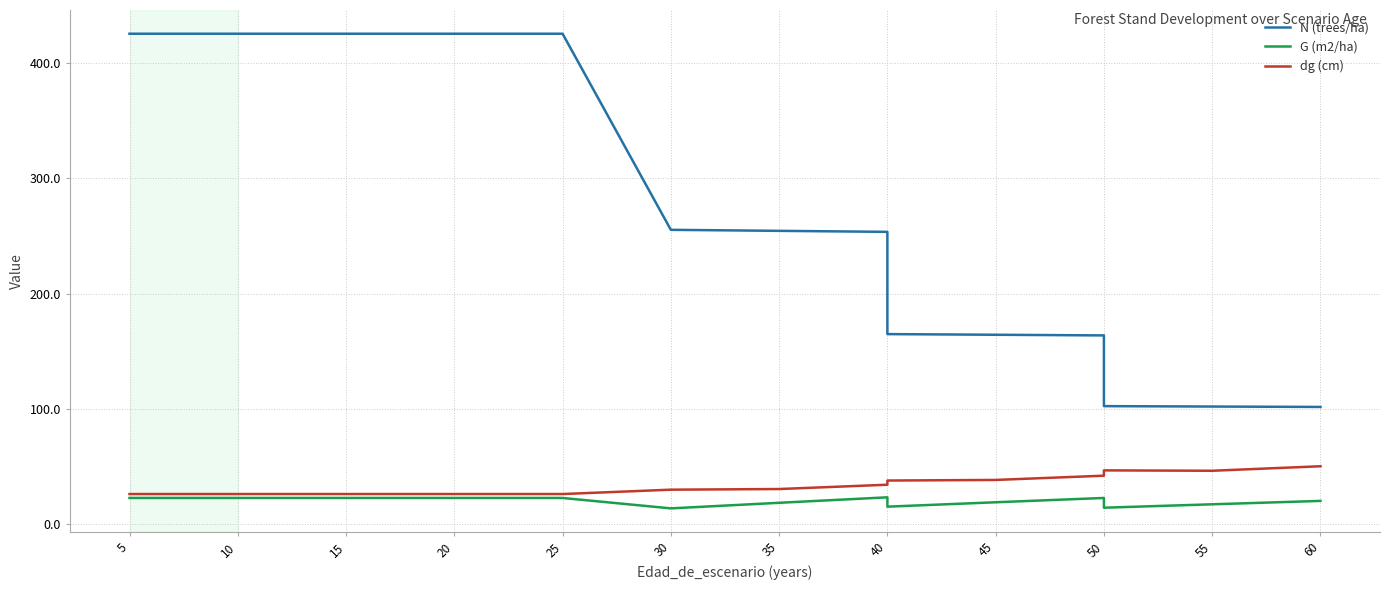

What is the spread (max minus min) of values at 15?

403.0